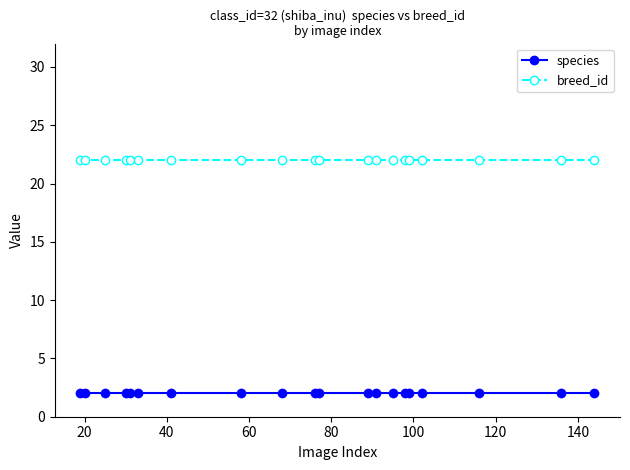

Which series has the largest total across all categories?

breed_id